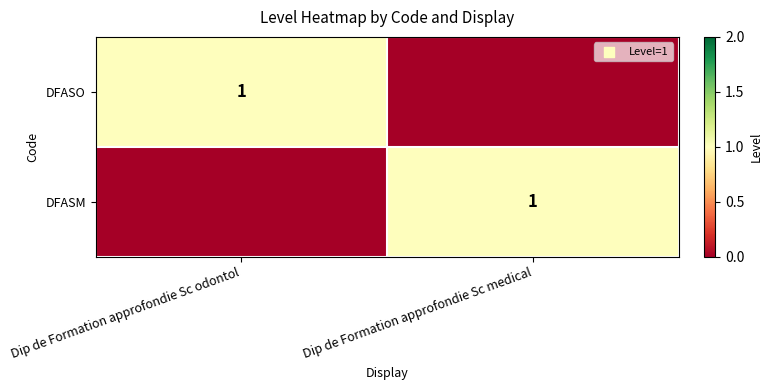

At which category is the sum across all series the highest?

Dip de Formation approfondie Sc odontol